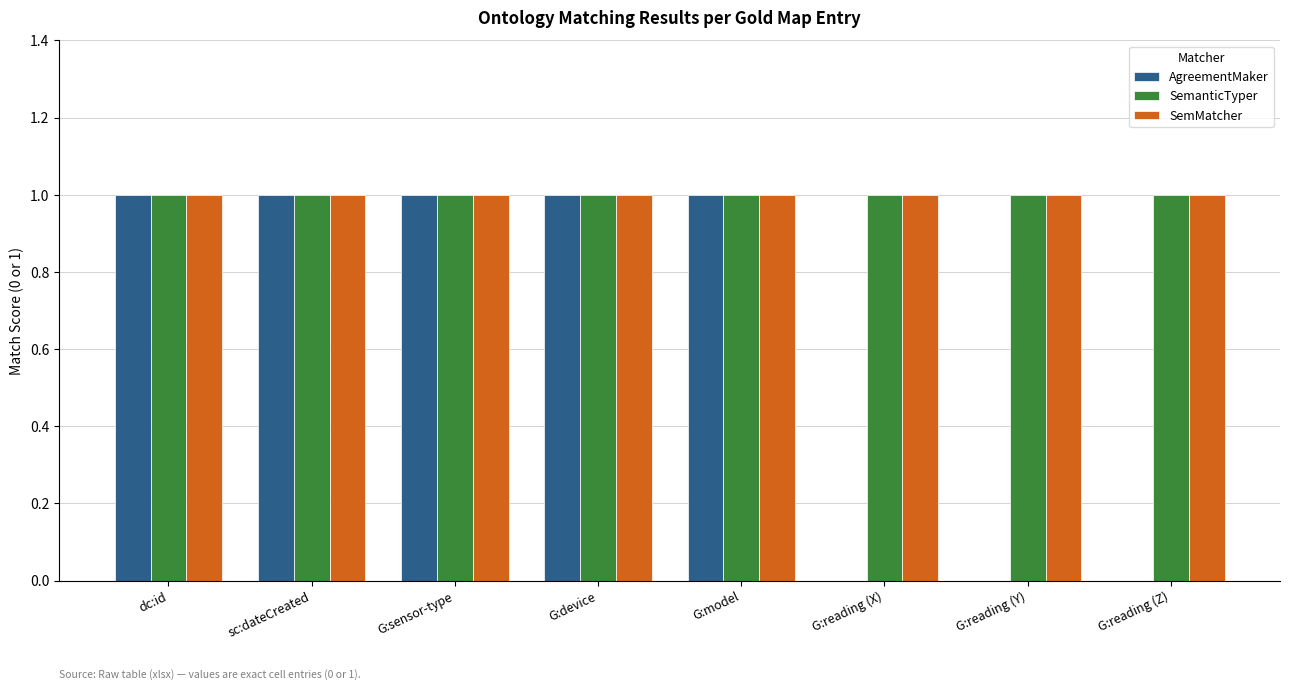

Are the bars grouped side by side (vs. stacked)?

Yes